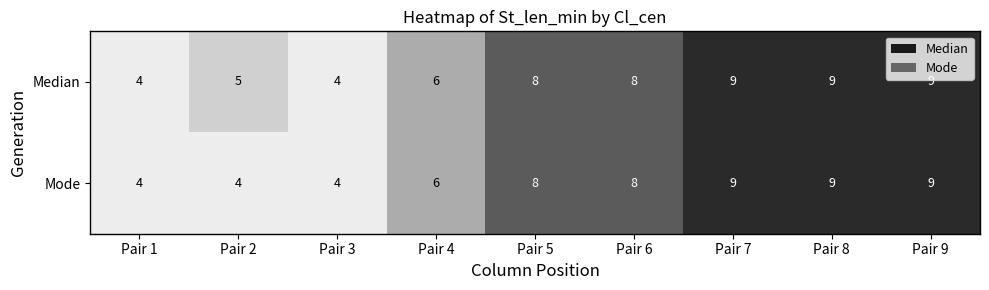

Count the number of data series in this chart.

2